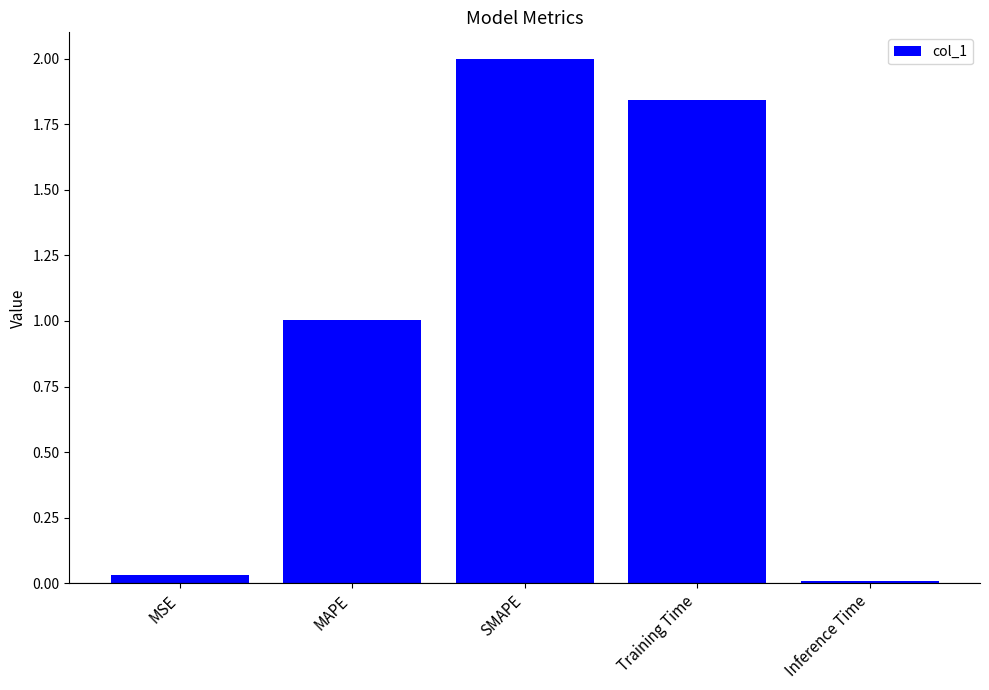

What is the label of the 4th bar from the right?

MAPE